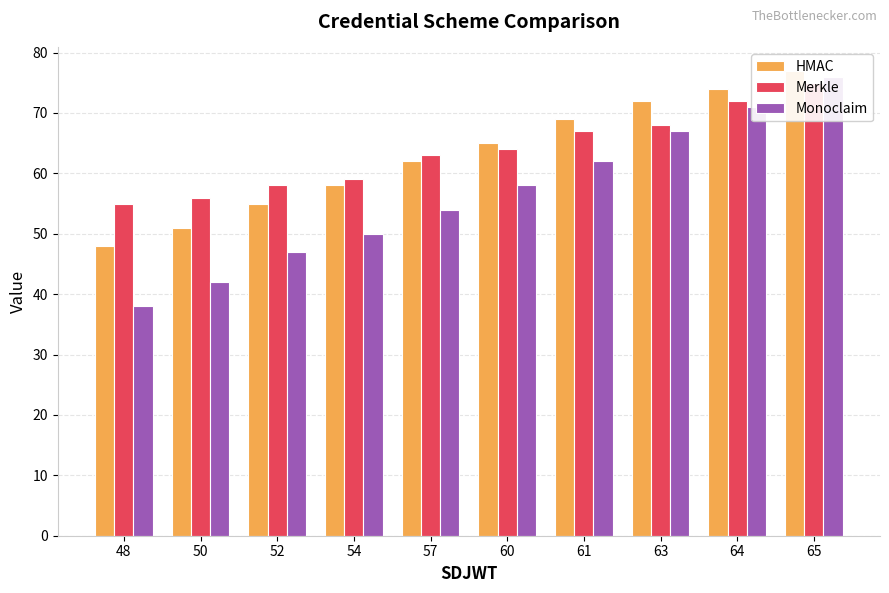

Where is HMAC nearest to the value 62?

57